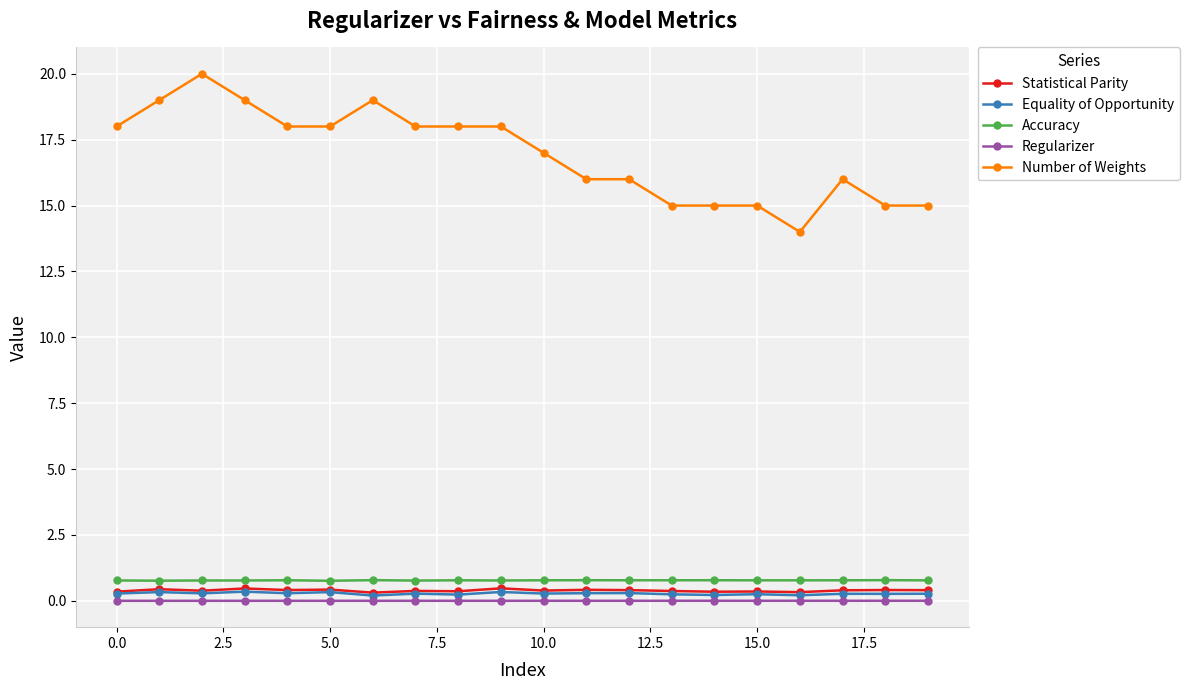

Which series has the largest total across all categories?

Number of Weights